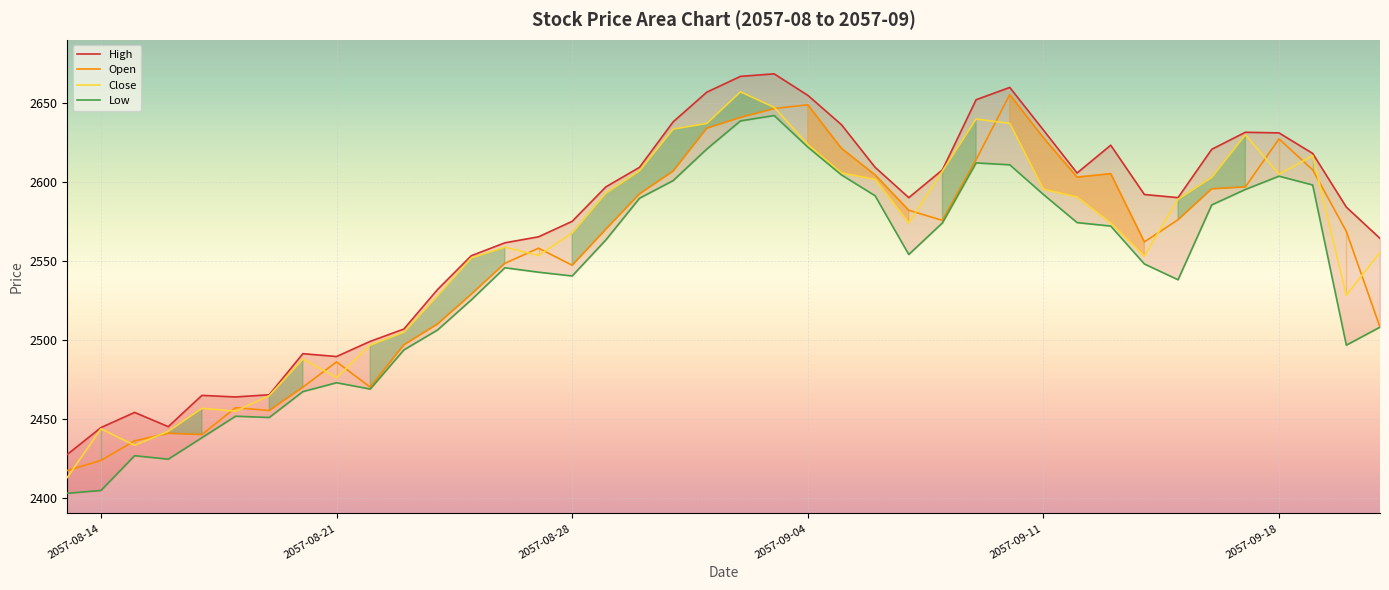

What is the lowest value of the Close series?

2412.8